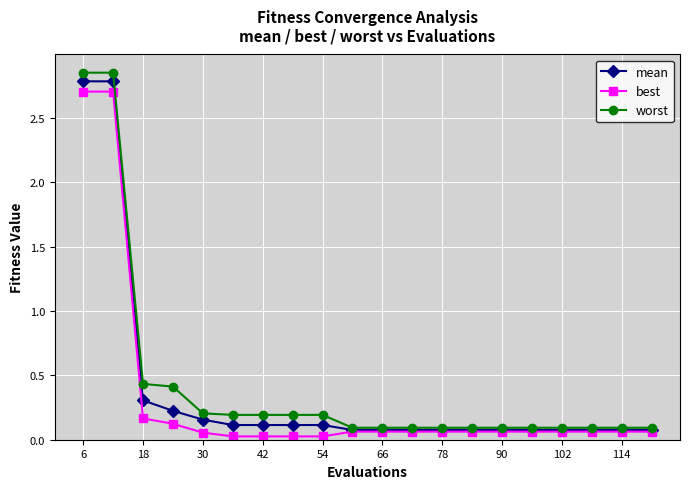

Which series has the widest spread of values?

worst